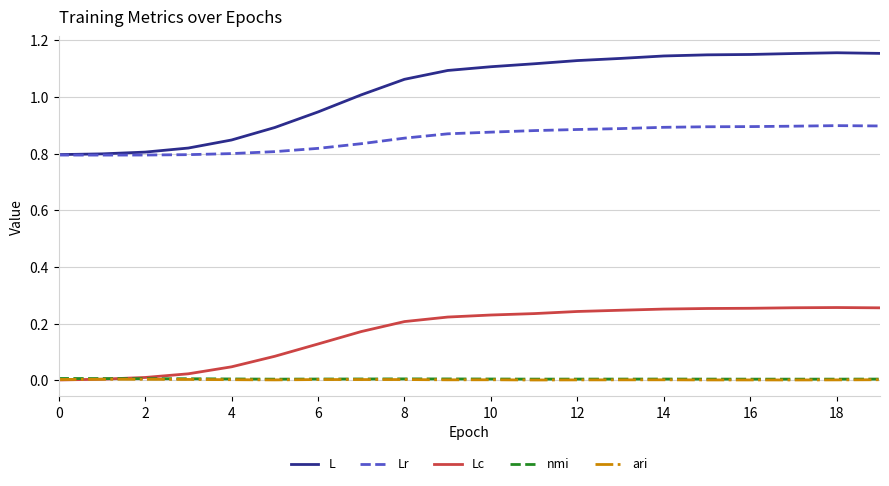

Which series has the widest spread of values?

L